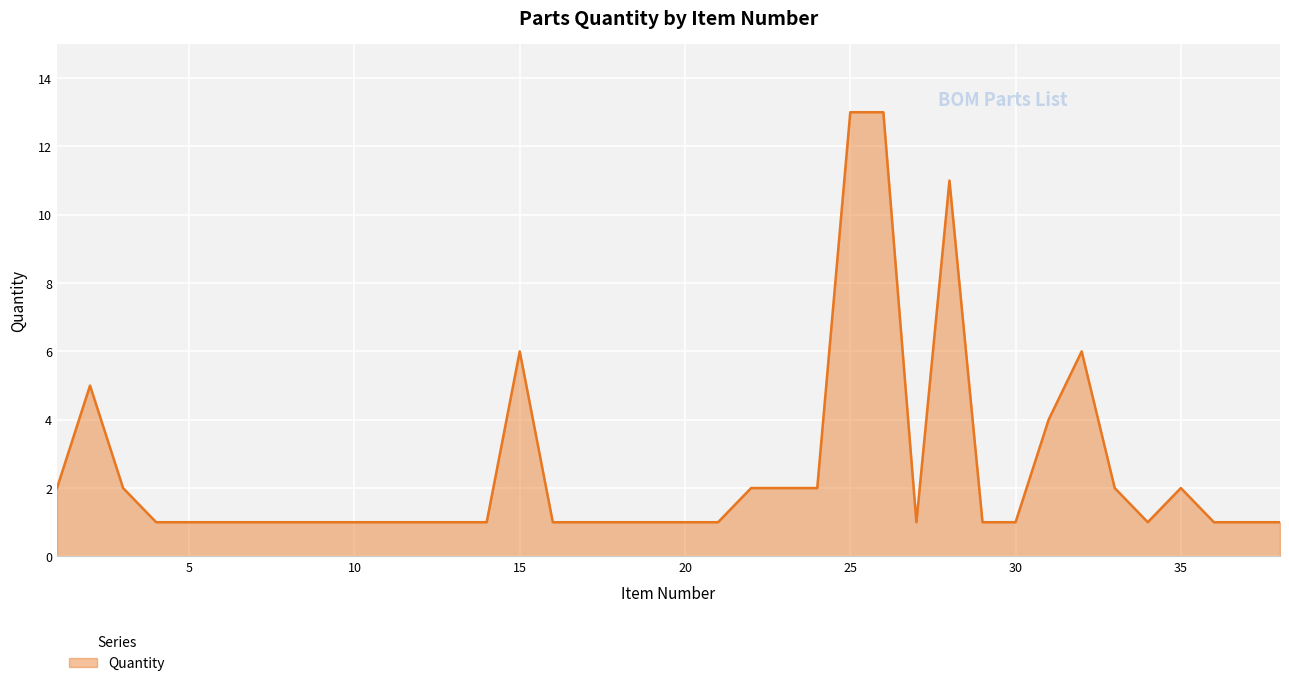

What is the greatest value displayed?

13